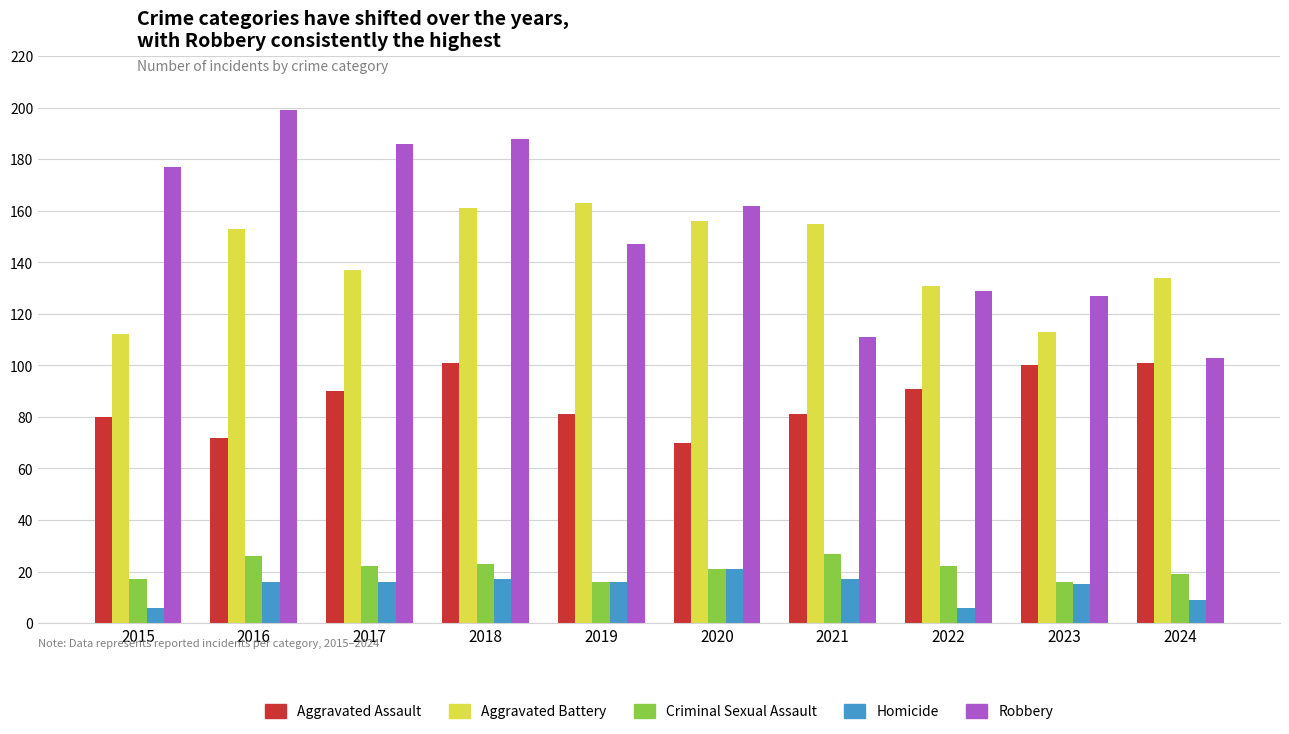

Is the value of Aggravated Assault at 2023 greater than the value of Criminal Sexual Assault at 2017?

Yes